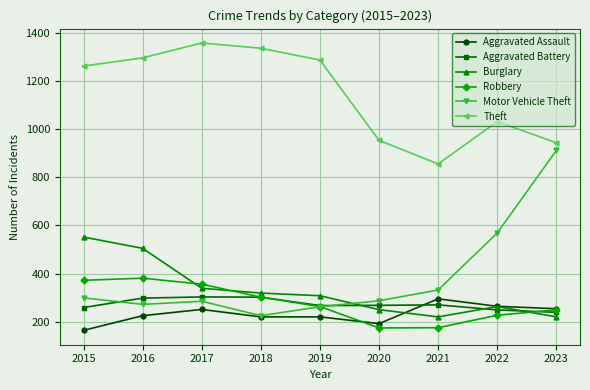

At which label is Motor Vehicle Theft closest to 568?

2022